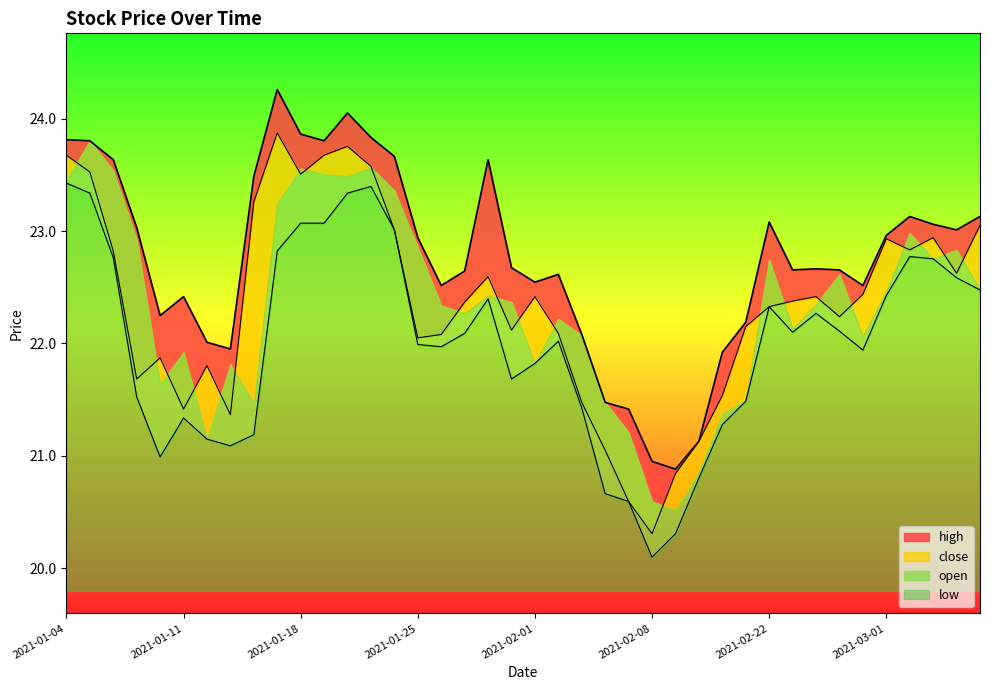

At which label does low first exceed 22?

2021-01-04